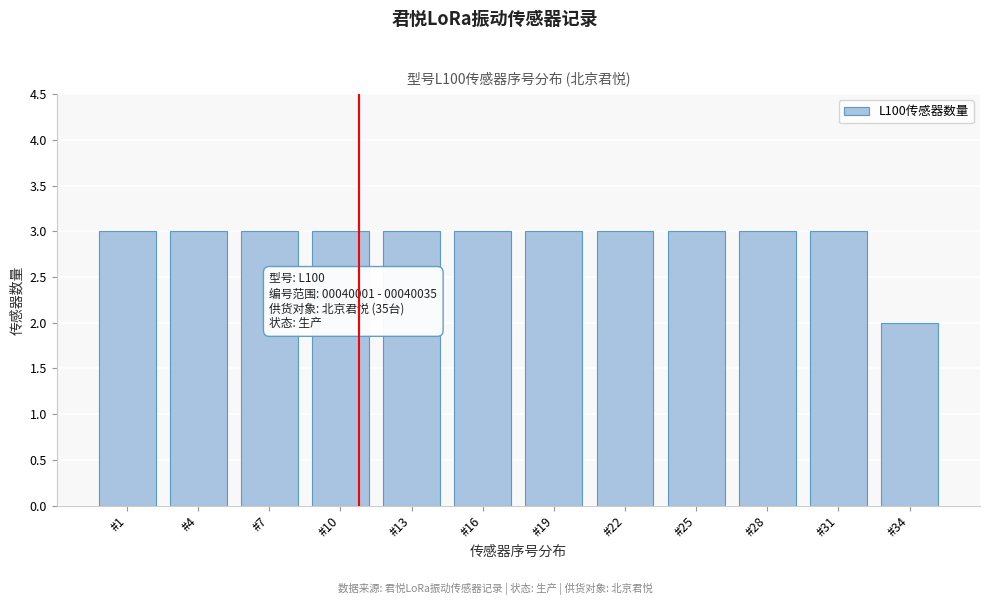

Reading right to left, transcribe all the data shown in this chart.

#34=2	#31=3	#28=3	#25=3	#22=3	#19=3	#16=3	#13=3	#10=3	#7=3	#4=3	#1=3